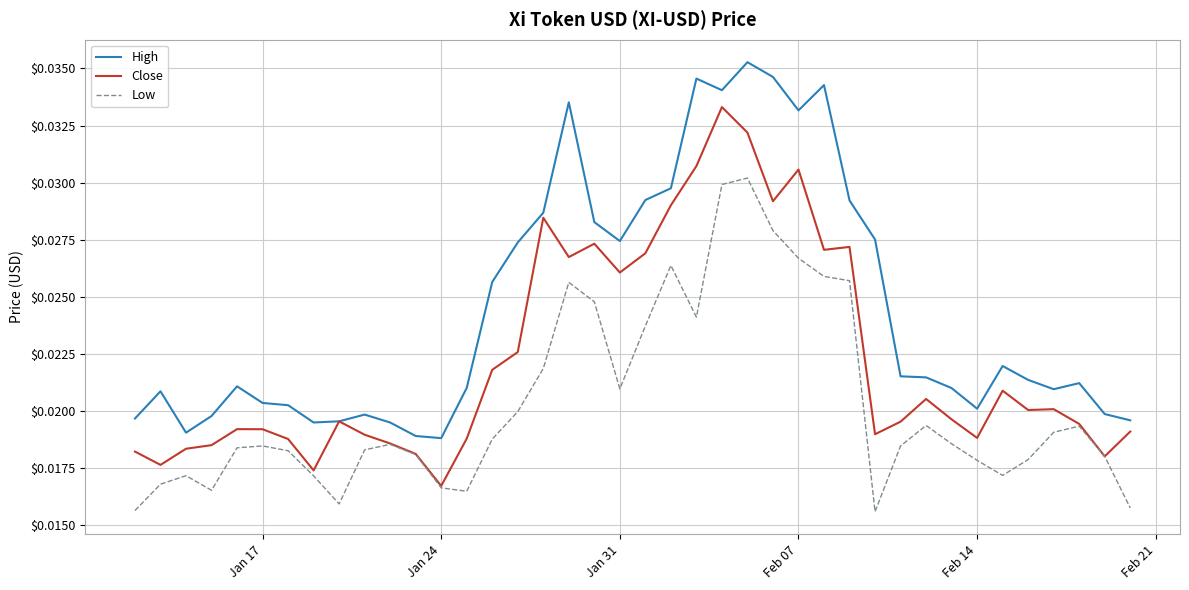

Which series has the largest total across all categories?

High